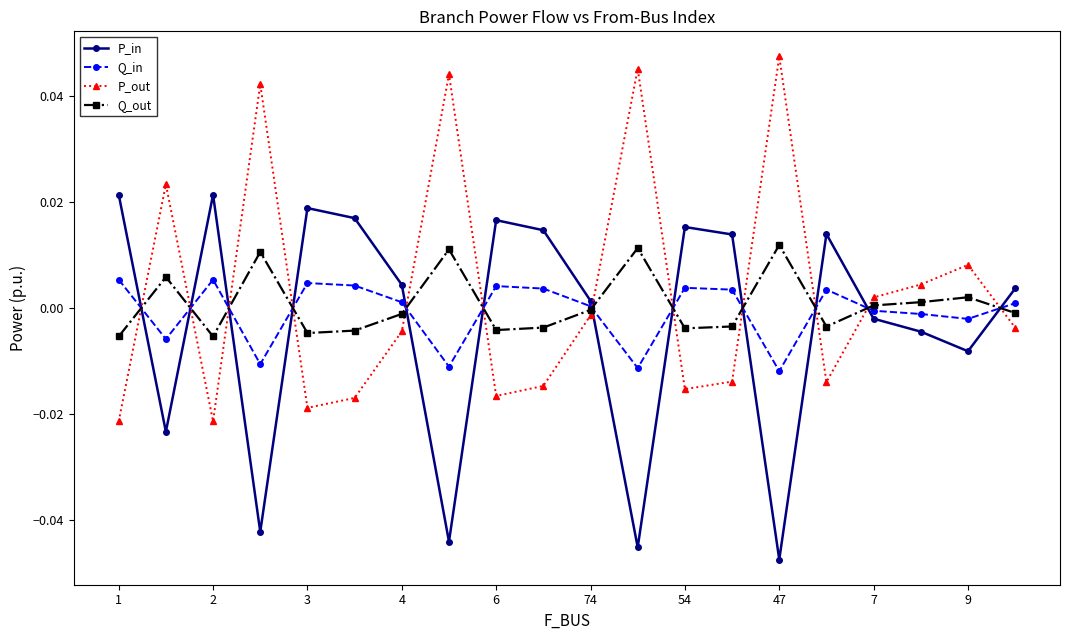

True or false: P_out and P_in intersect in this chart.

True